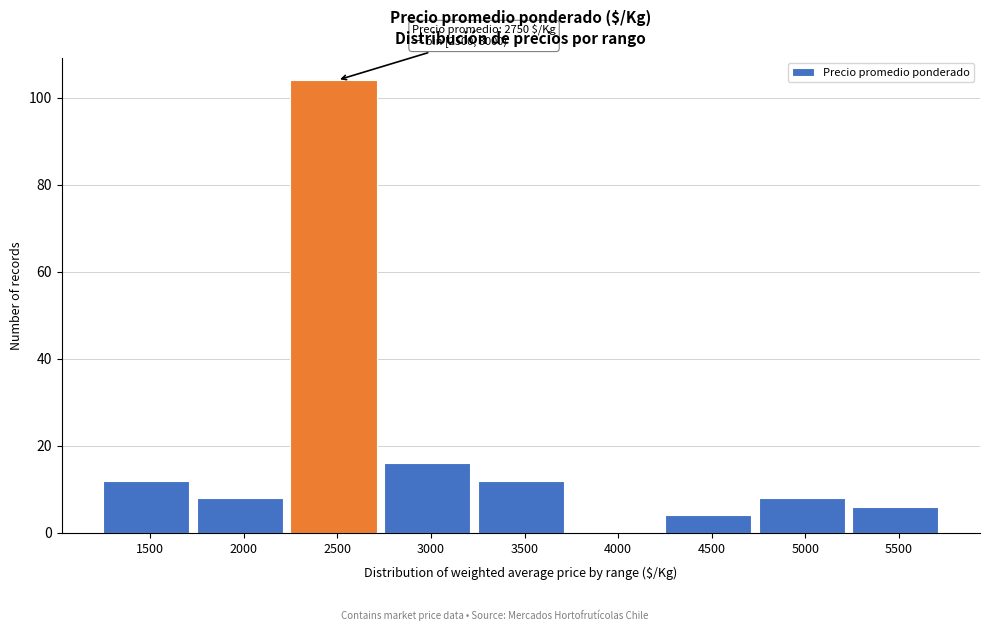

Reading left to right, extract all data points from this chart.

1500=12	2000=8	2500=104	3000=16	3500=12	4000=0	4500=4	5000=8	5500=6